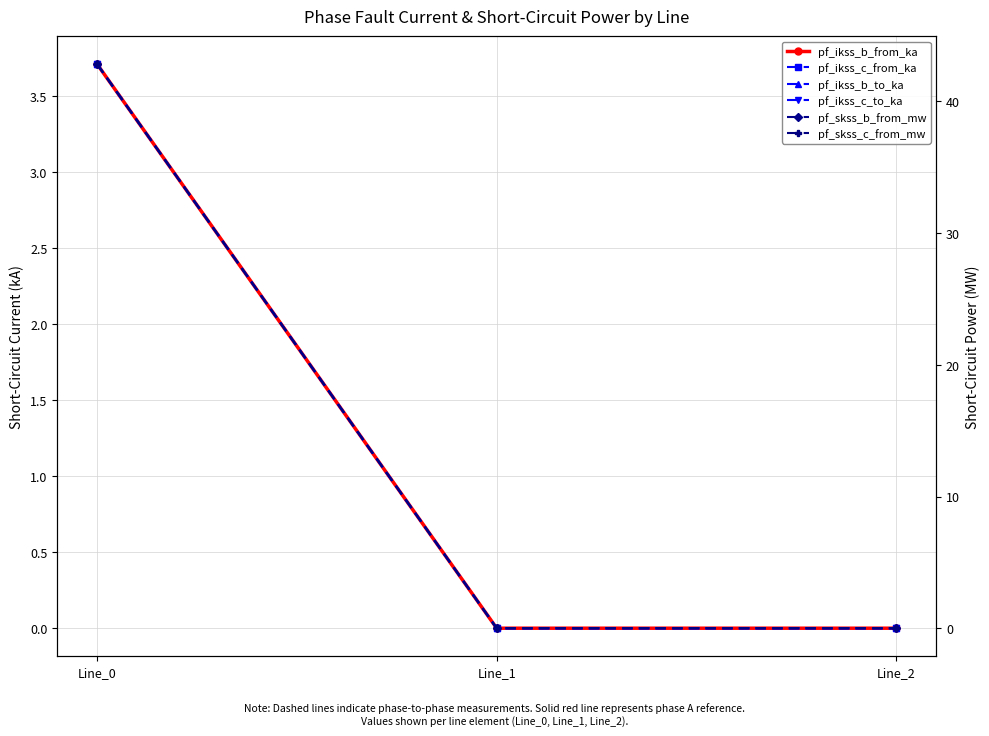

How many positive values does the pf_ikss_b_from_ka series have?

1